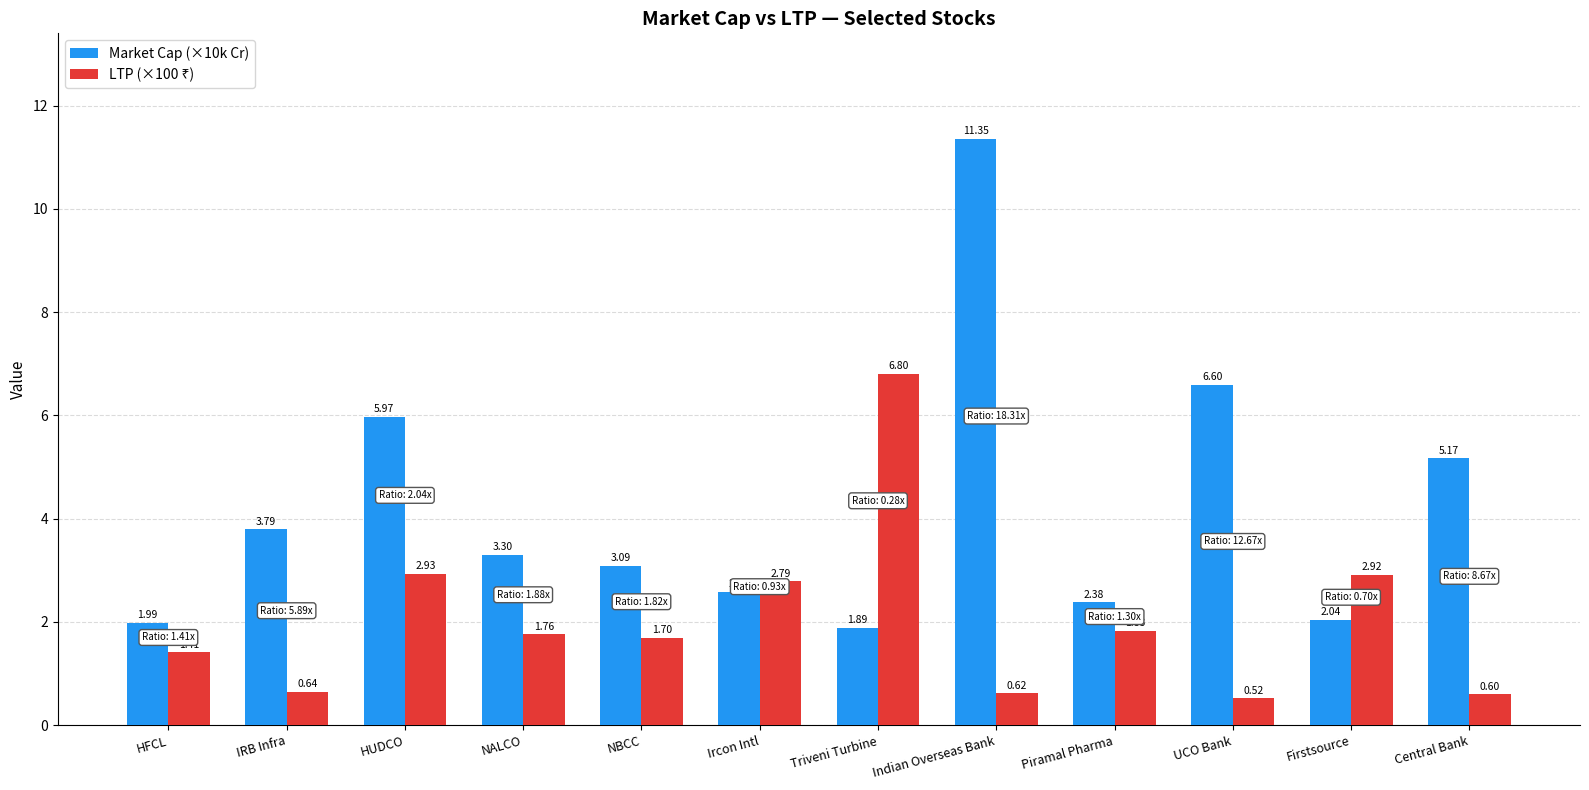

What is the label of the 9th bar from the right?

NALCO